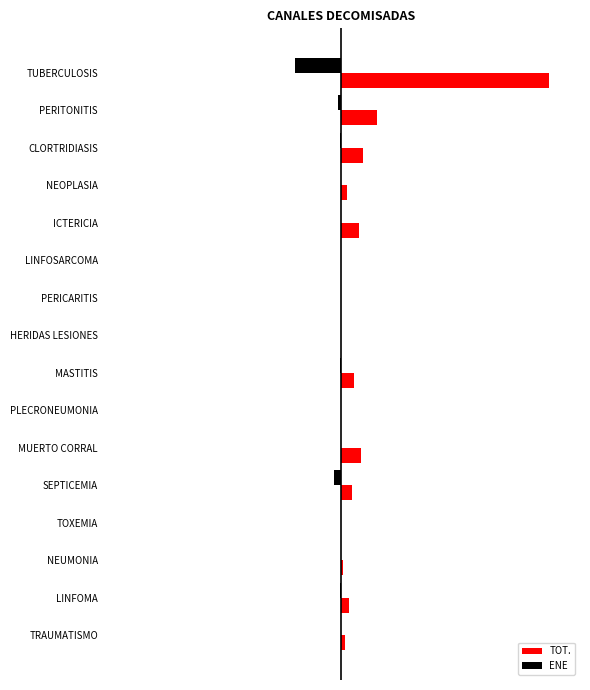

What are all the series names shown in the legend?

TOT., ENE